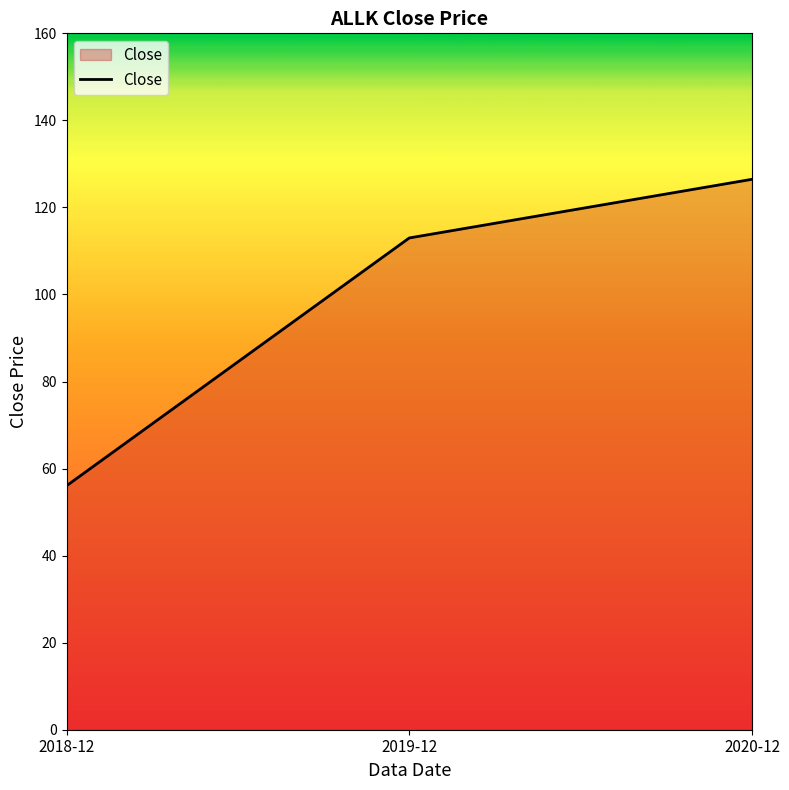

How many lines are shown in the chart?

1